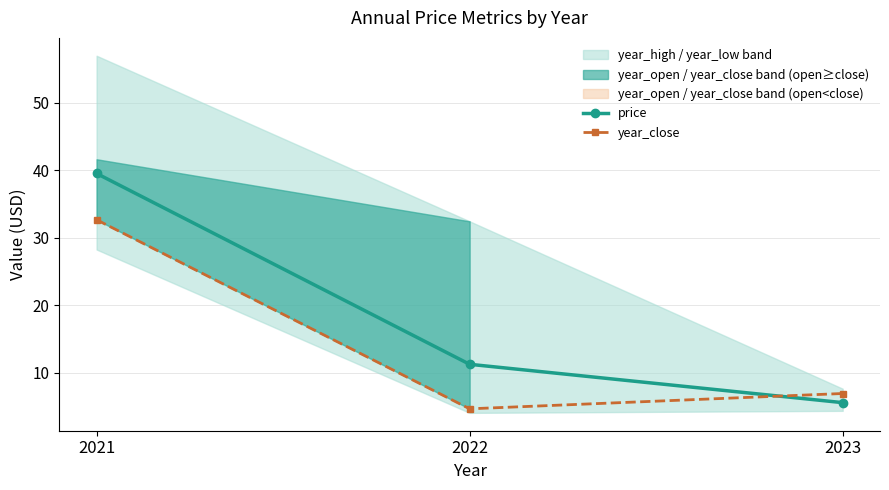

Which series has the largest total across all categories?

price